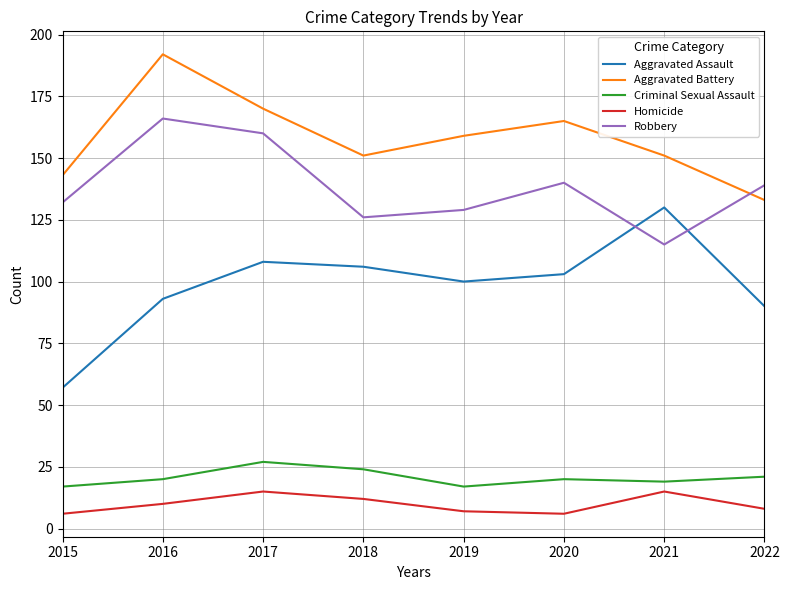

Where is the first local maximum for Aggravated Battery?

2016